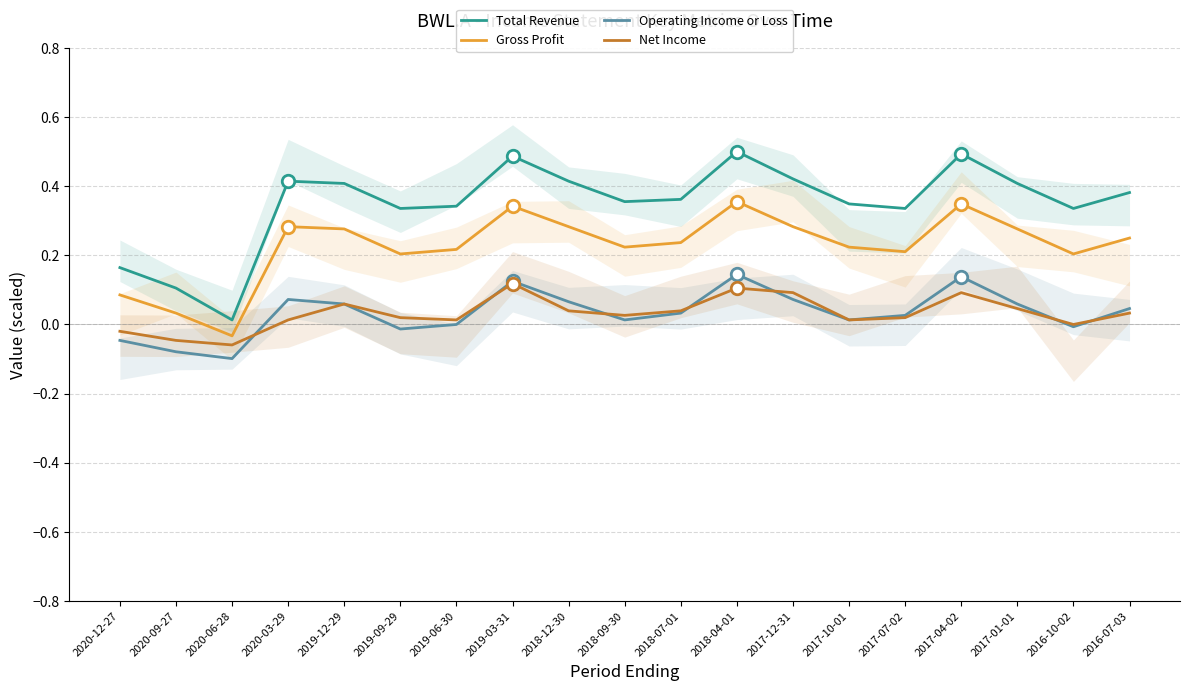

What is the label of the 17th point from the left?

2017-01-01